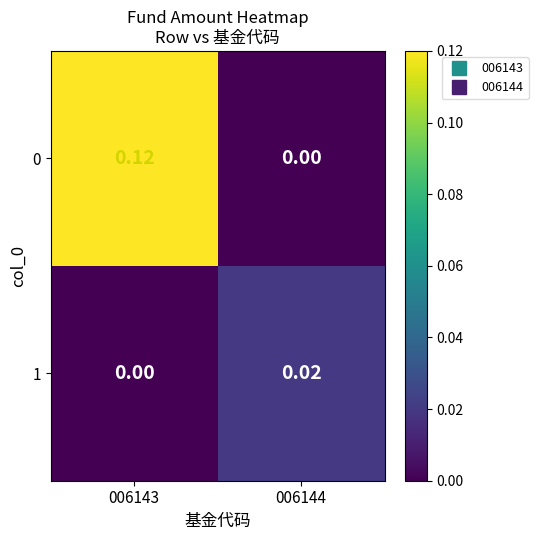

At how many categories does at least one series exceed 0?

2